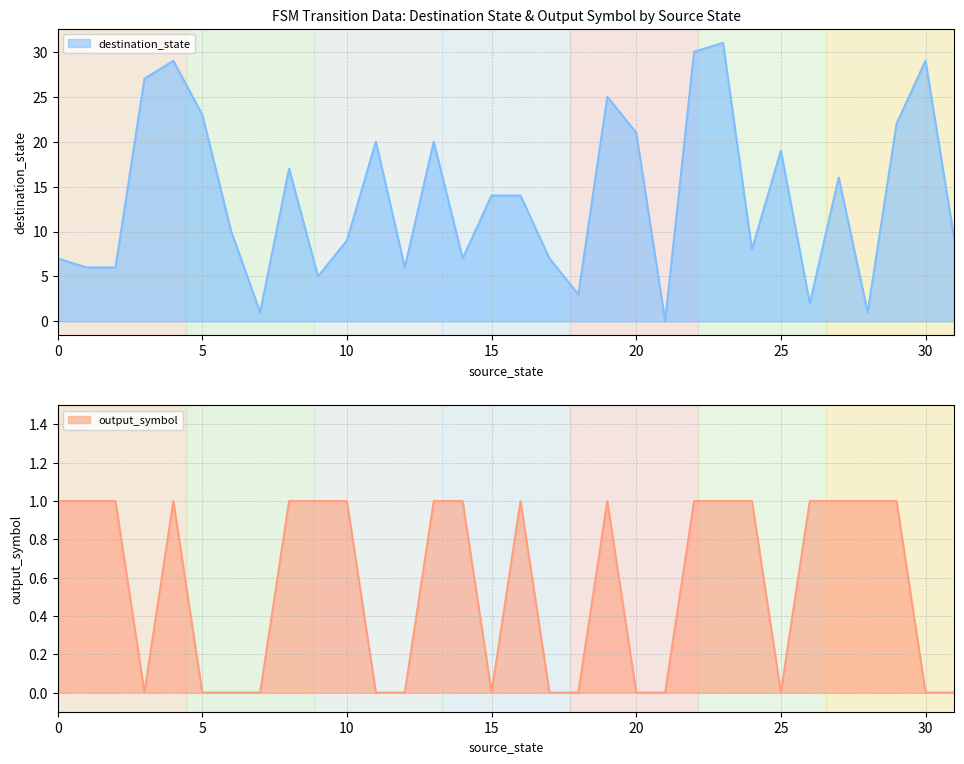

Is the value of destination_state at 2 greater than the value of output_symbol at 29?

Yes